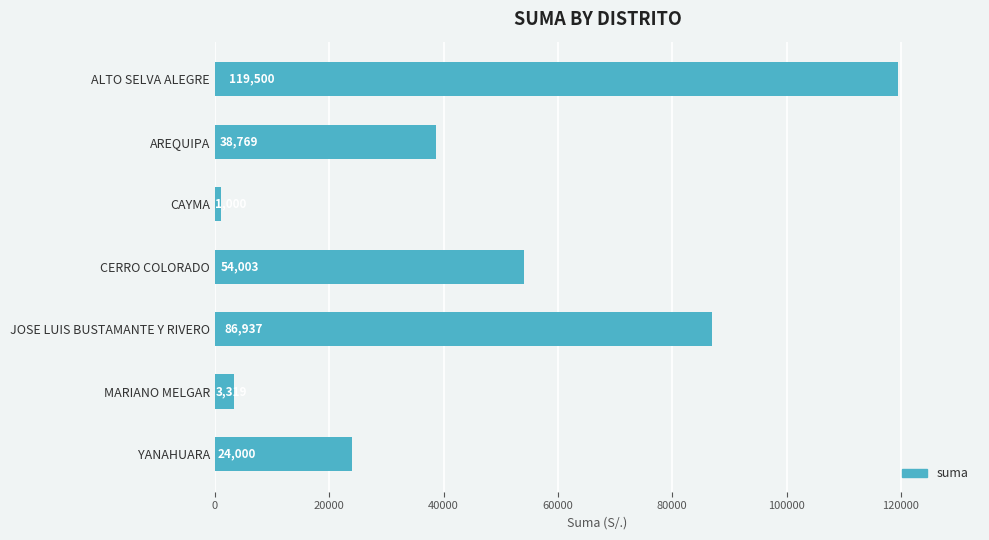

List the labels in order of value, largest first.

ALTO SELVA ALEGRE, JOSE LUIS BUSTAMANTE Y RIVERO, CERRO COLORADO, AREQUIPA, YANAHUARA, MARIANO MELGAR, CAYMA